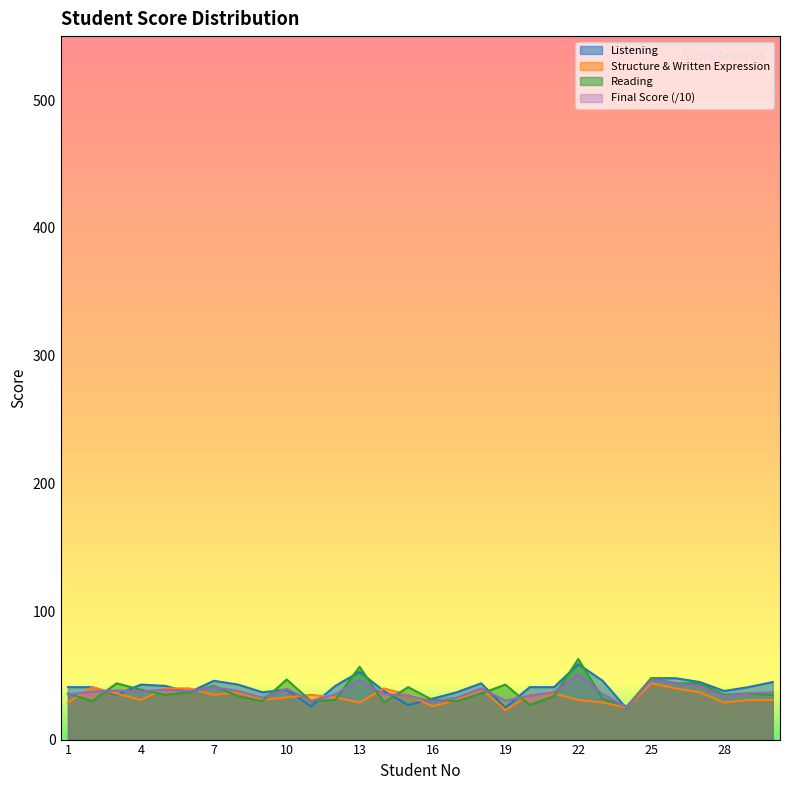

What is the approximate value of Final Score at 14?

35.7